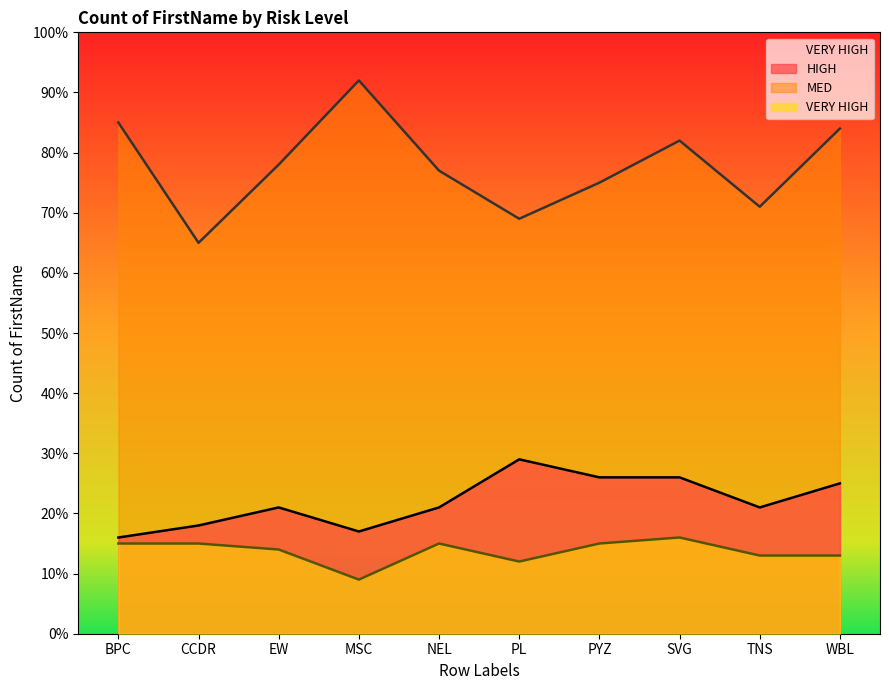

At which label does HIGH reach its peak?

PL